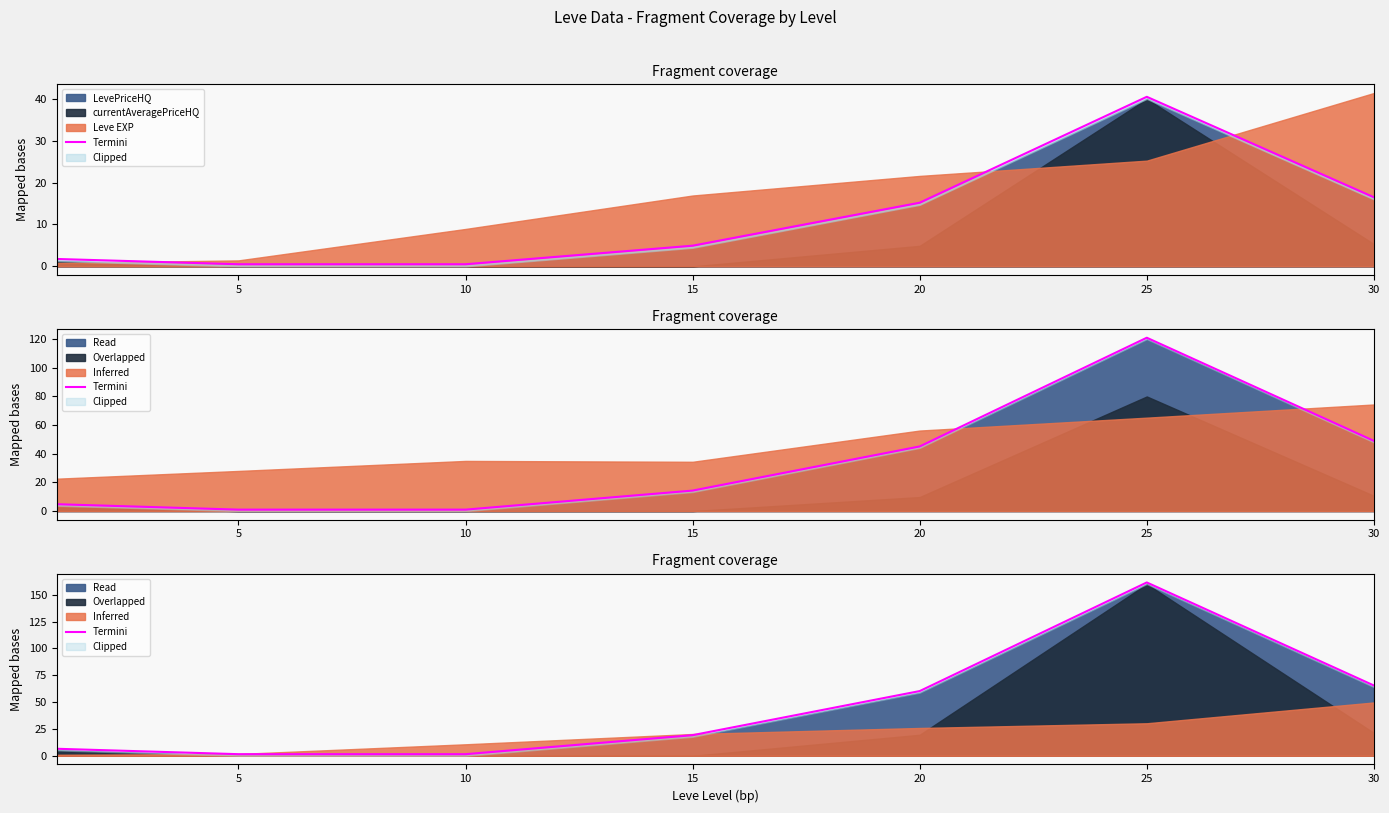

What is the sum of the values at 15 and 25?

180.7